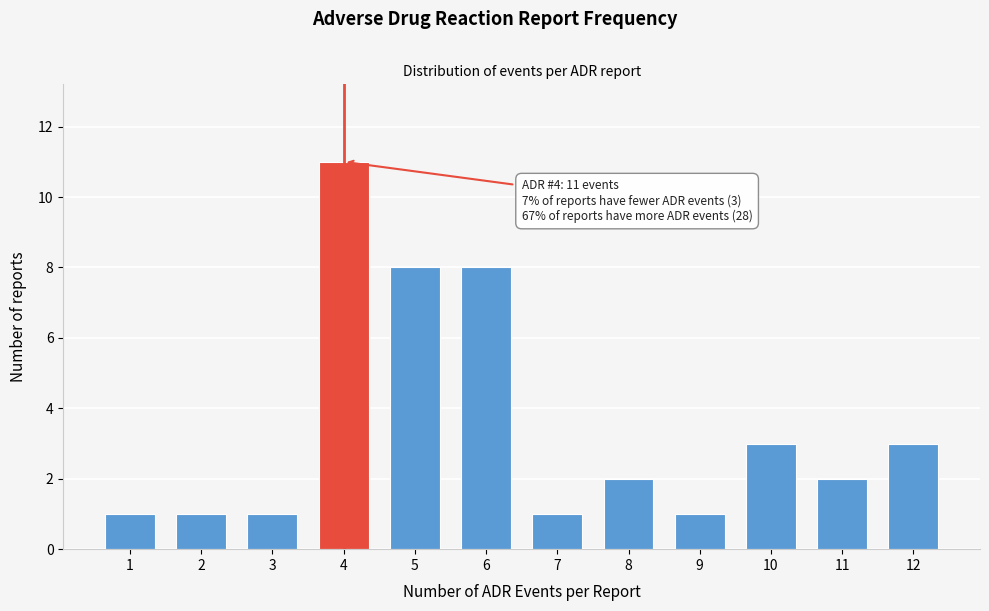

Reading left to right, extract all data points from this chart.

1	1	1	11	8	8	1	2	1	3	2	3